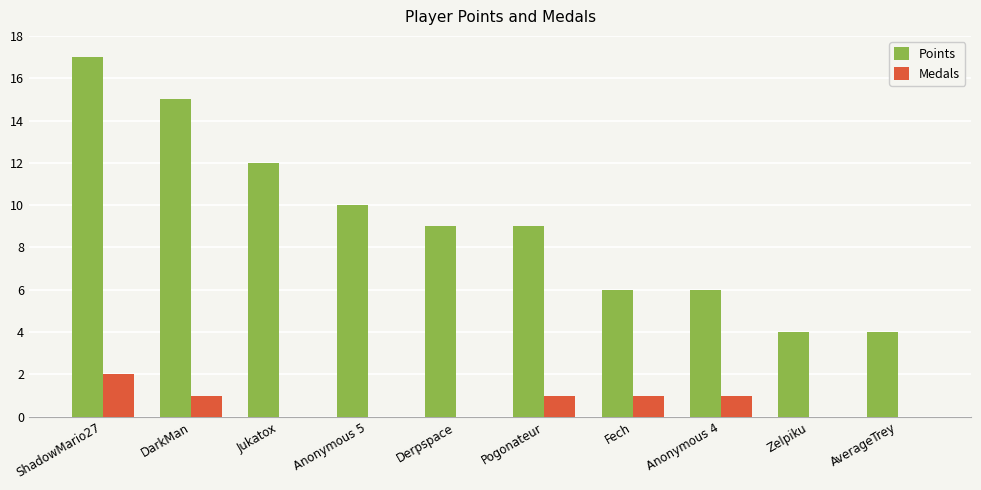

What is the total value across all series at Anonymous 4?

7